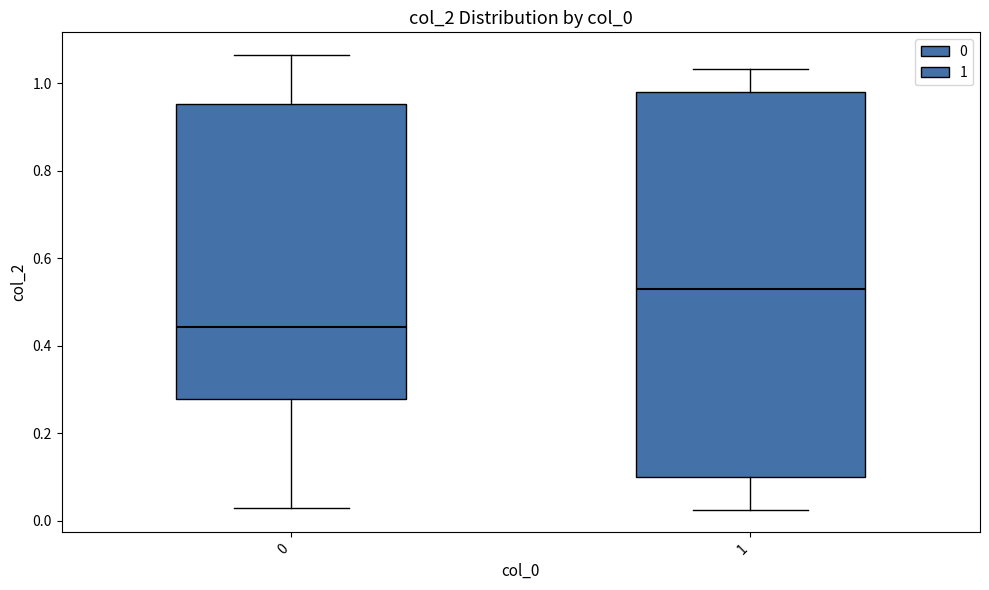

Which box has the highest median line?

1